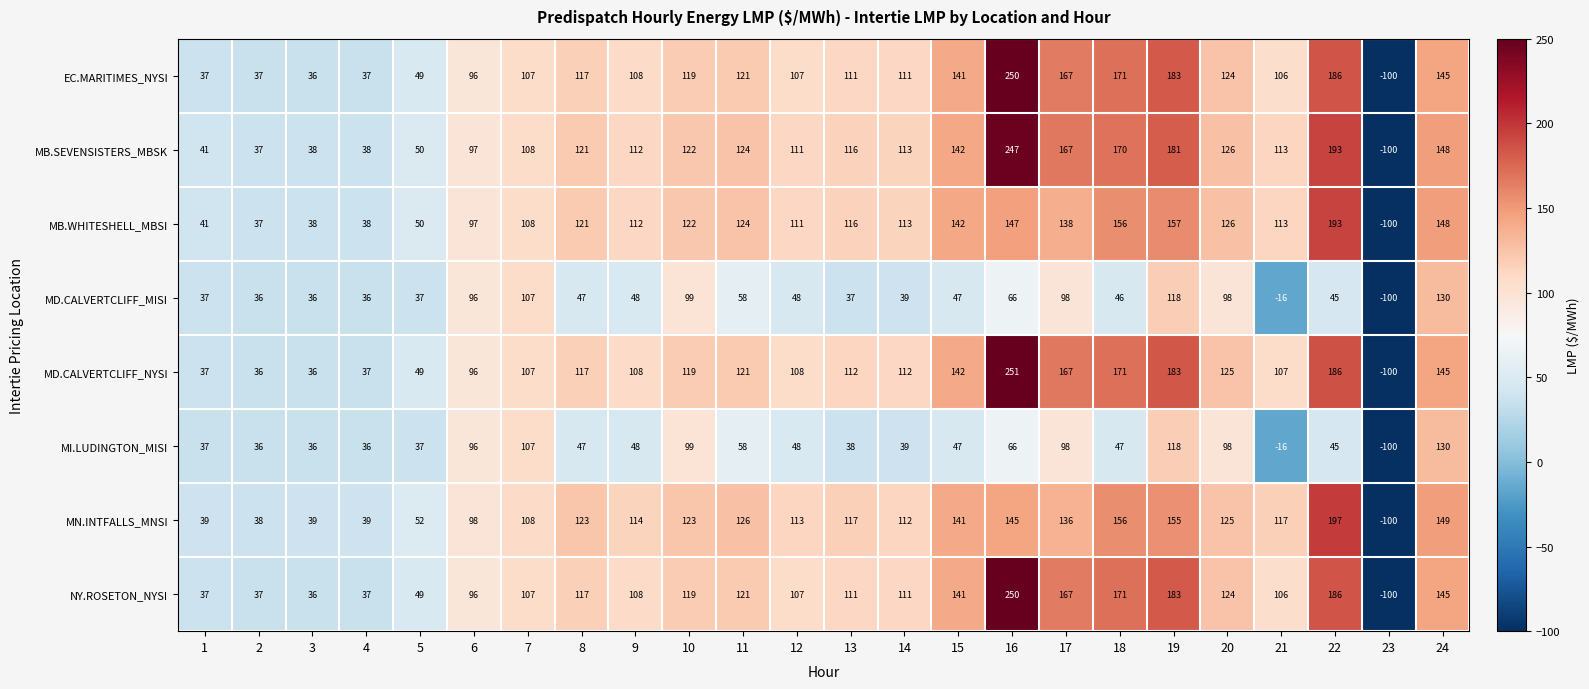

Read the MB.WHITESHELL_MBSI value at 4, to the nearest 50.

50